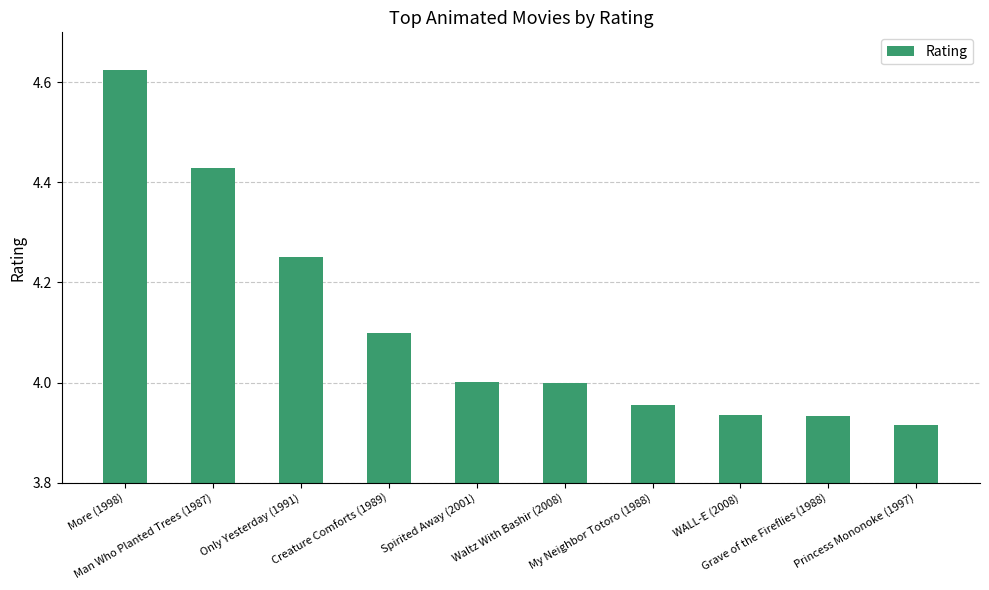

Count the number of data series in this chart.

1